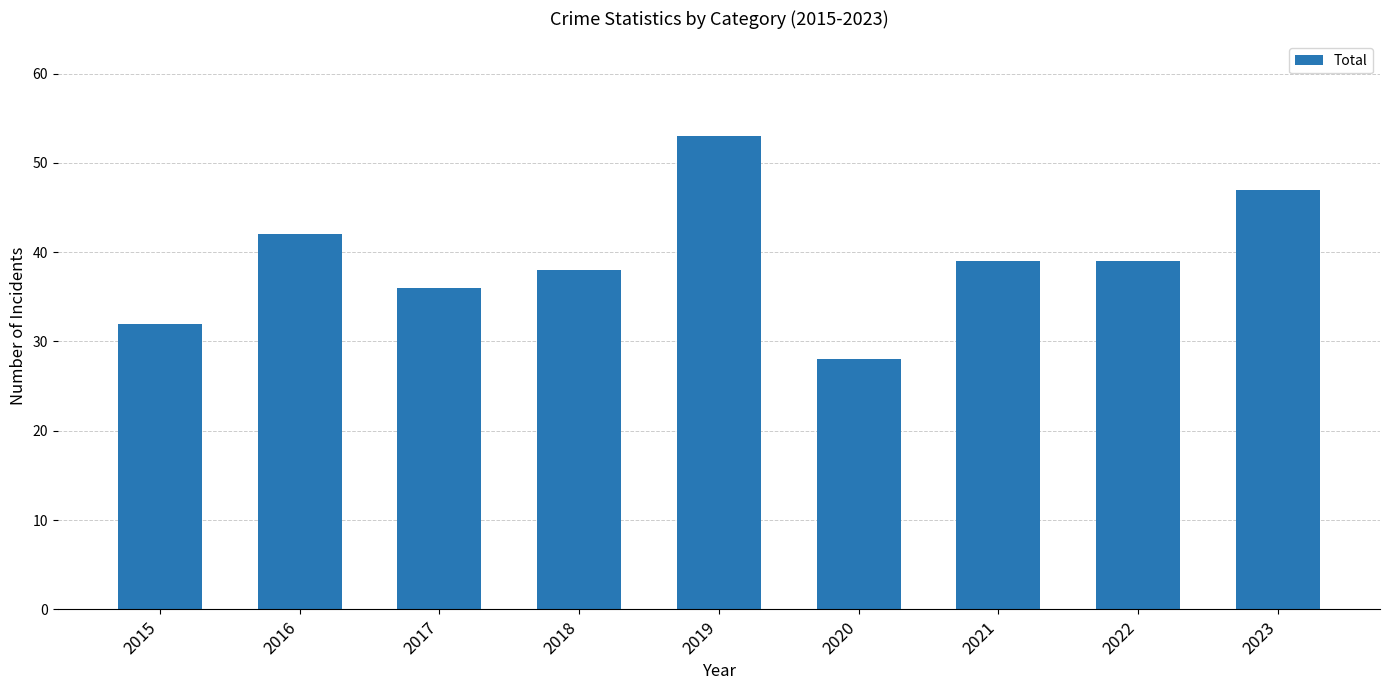

What is the difference between the second highest and minimum values?

19